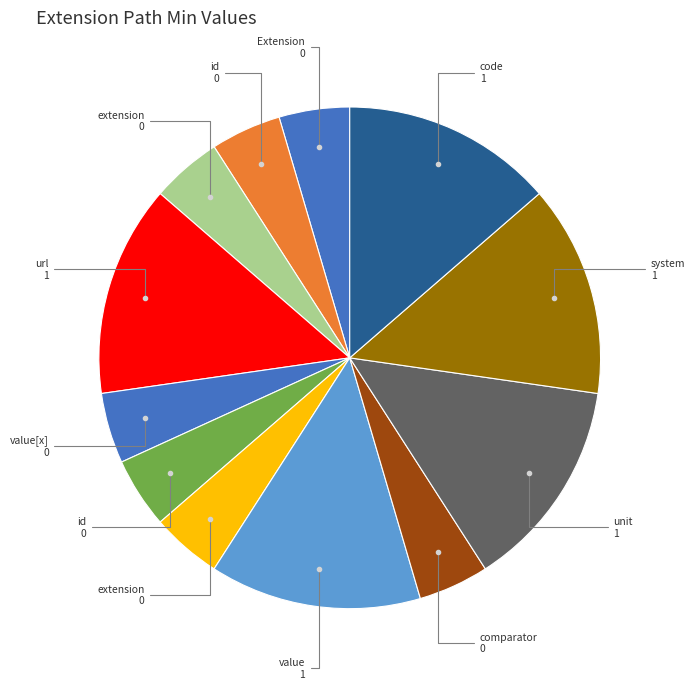

Count the number of slices in the pie.

12